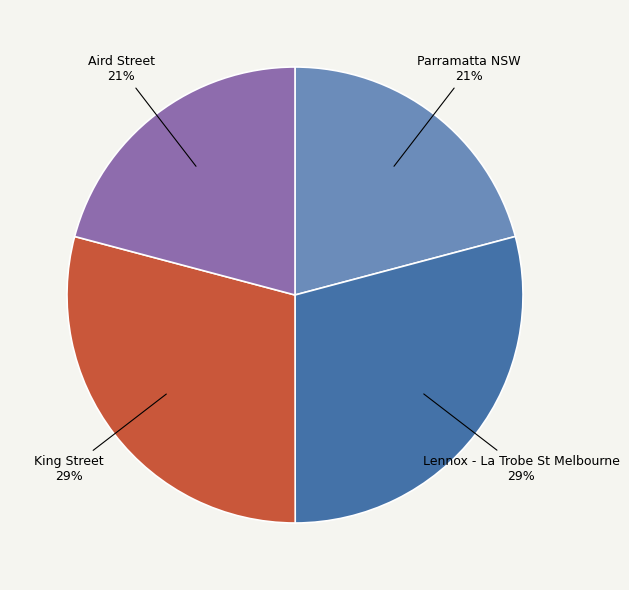

Is there any slice that represents more than half of the pie?

No